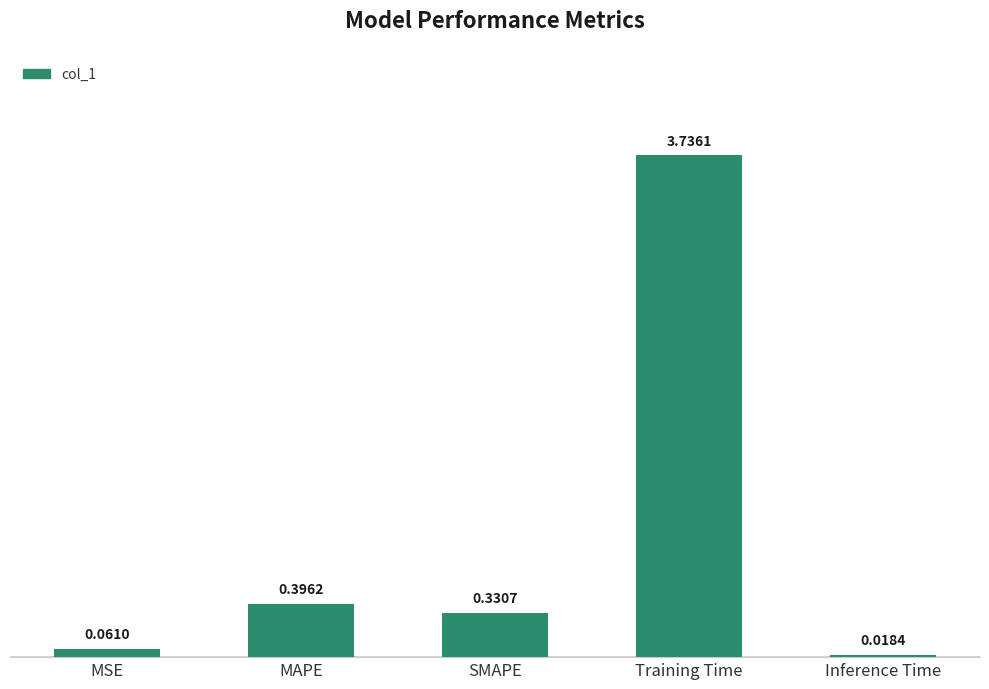

List the labels in order of value, largest first.

Training Time, MAPE, SMAPE, MSE, Inference Time